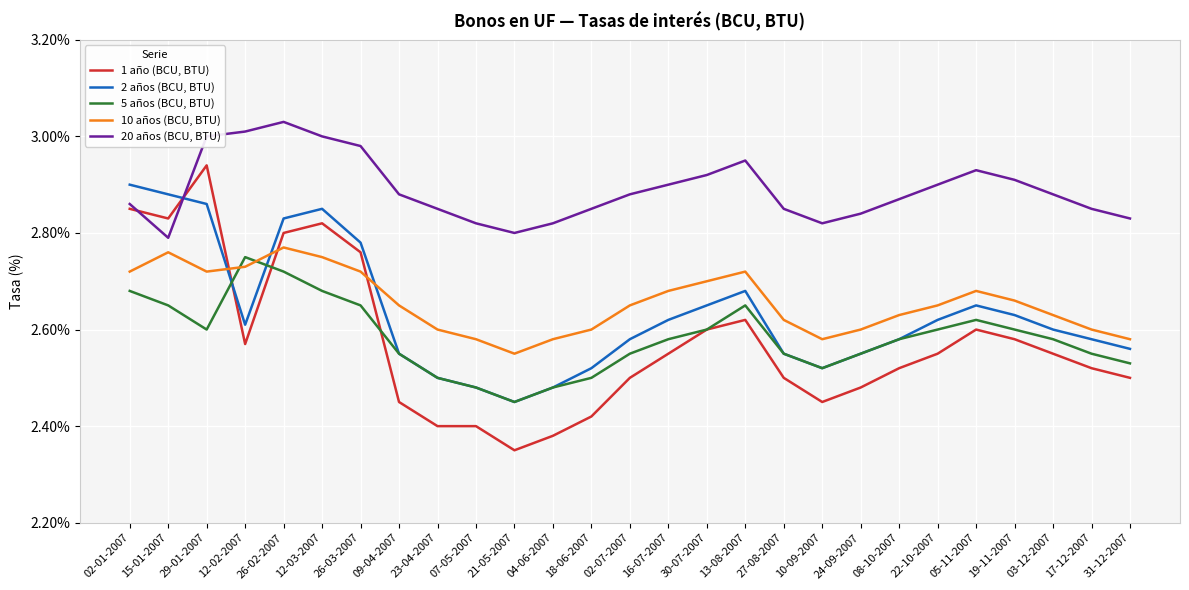

Rank the series by their maximum value, from lowest to highest.

5 años (BCU, BTU), 10 años (BCU, BTU), 2 años (BCU, BTU), 1 año (BCU, BTU), 20 años (BCU, BTU)